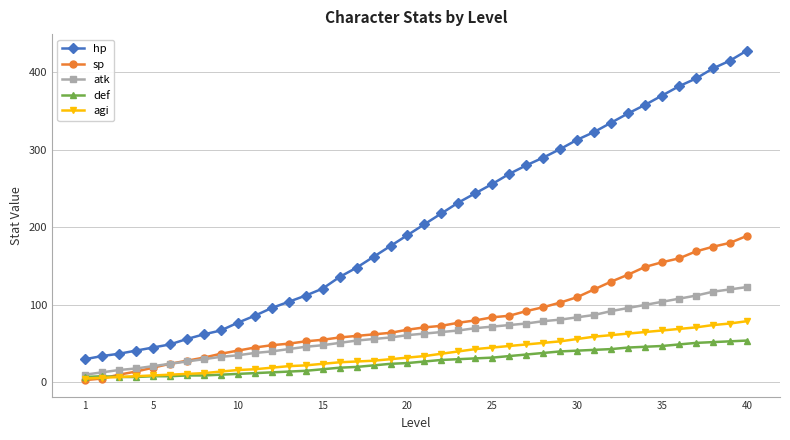

What is the sum of all agi values?

1483